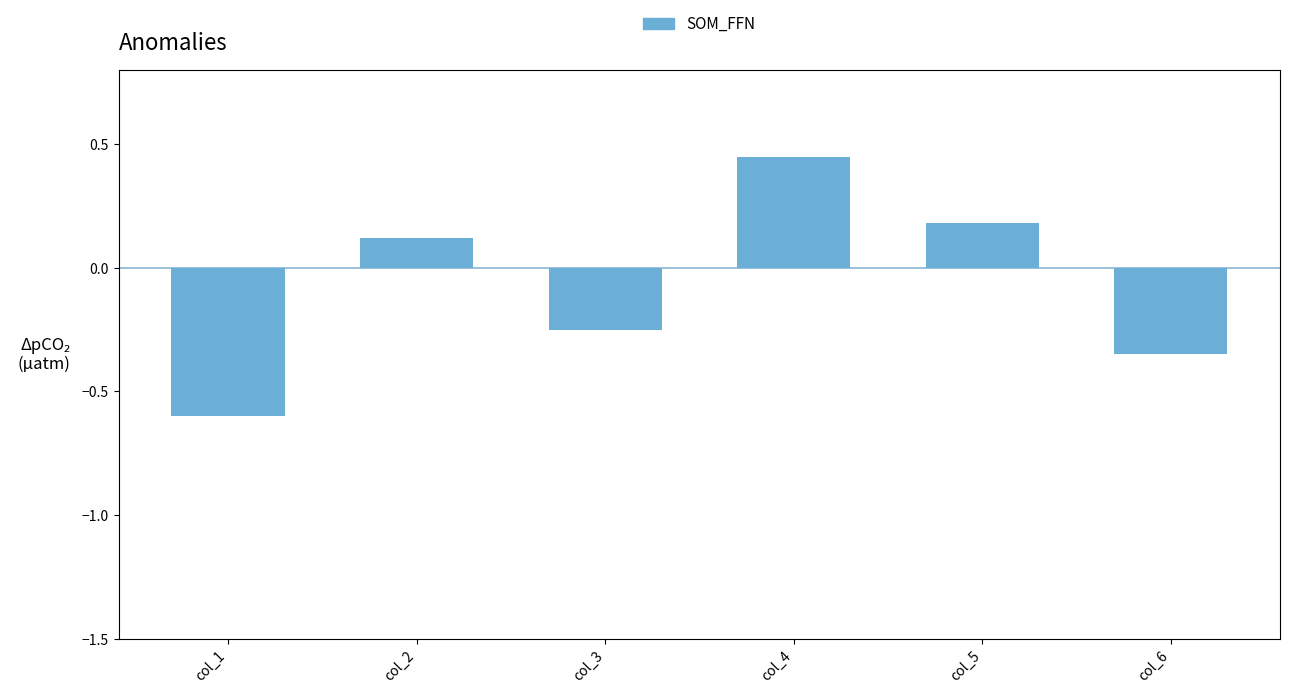

What is the average value?

-0.1